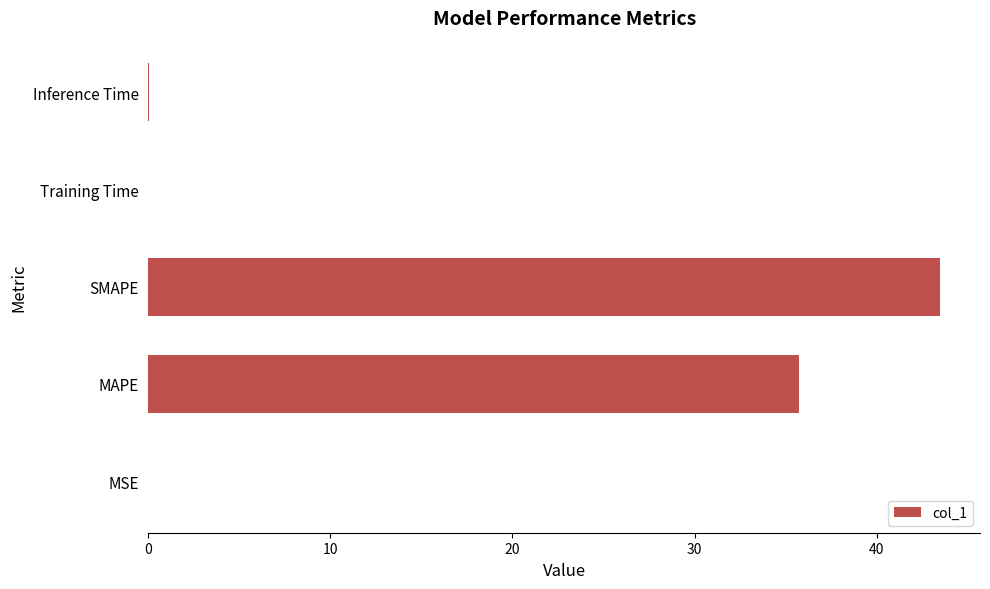

Which has a higher value, Inference Time or MAPE?

MAPE